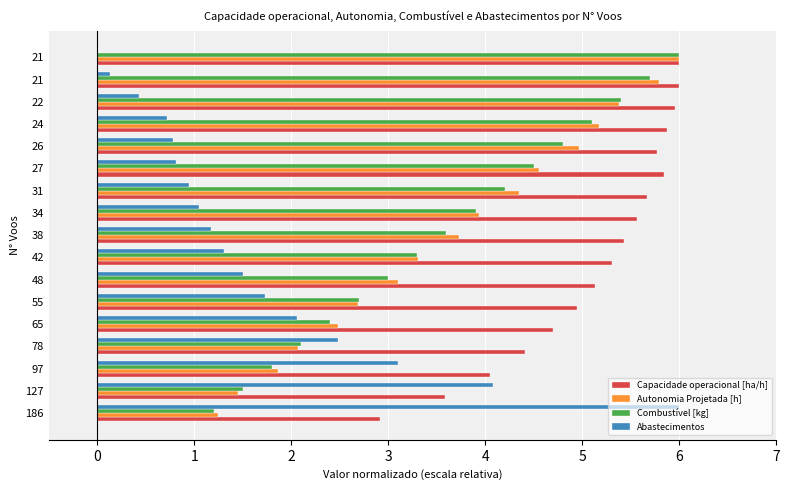

What are all the series names shown in the legend?

Capacidade operacional [ha/h], Autonomia Projetada [h], Combustível [kg], Abastecimentos